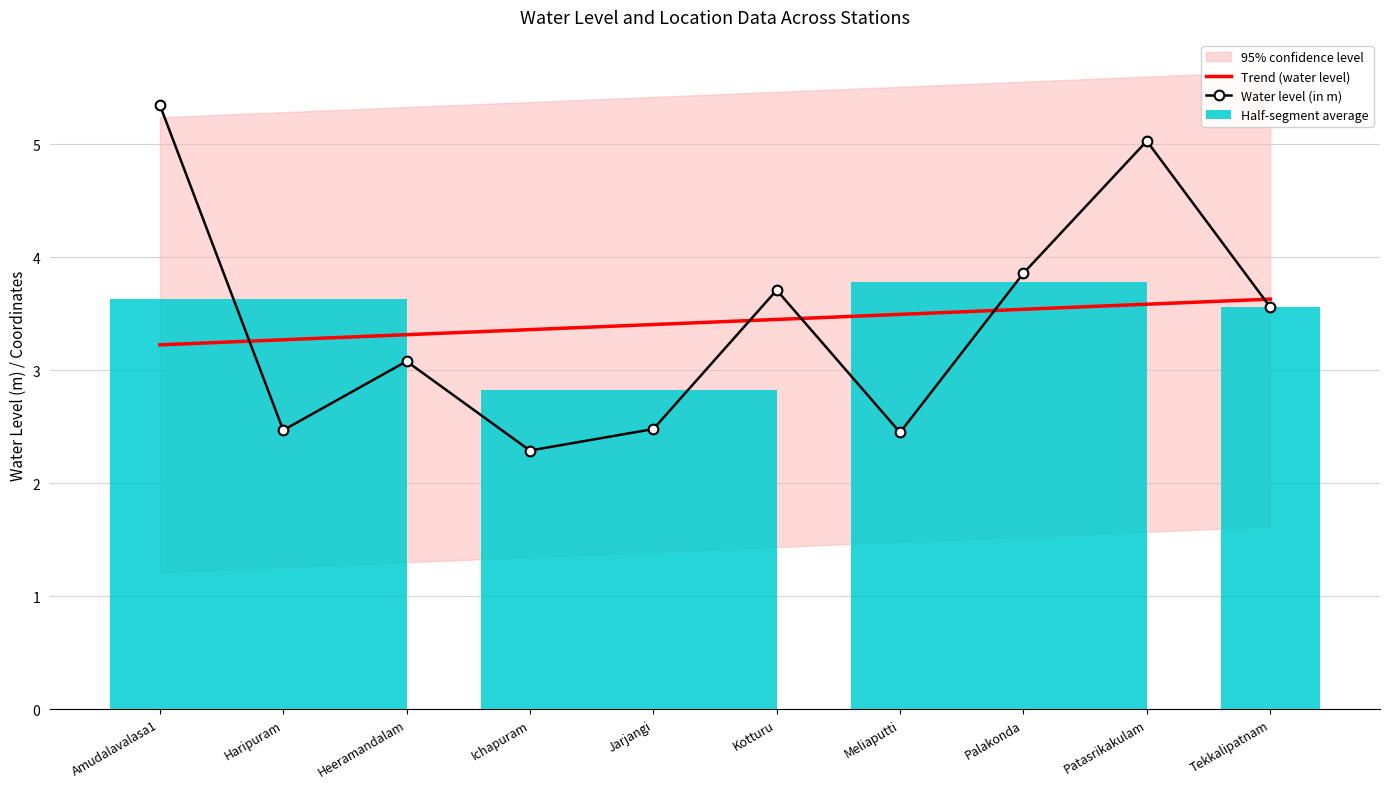

Reading left to right, what are all the values shown in this chart?

Trend (water level): Amudalavalasa1=3.2	Haripuram=3.3	Heeramandalam=3.3	Ichapuram=3.4	Jarjangi=3.4	Kotturu=3.5	Meliaputti=3.5	Palakonda=3.5	Patasrikakulam=3.6	Tekkalipatnam=3.6
Water level (in m): Amudalavalasa1=5.3	Haripuram=2.5	Heeramandalam=3.1	Ichapuram=2.3	Jarjangi=2.5	Kotturu=3.7	Meliaputti=2.5	Palakonda=3.9	Patasrikakulam=5.0	Tekkalipatnam=3.6